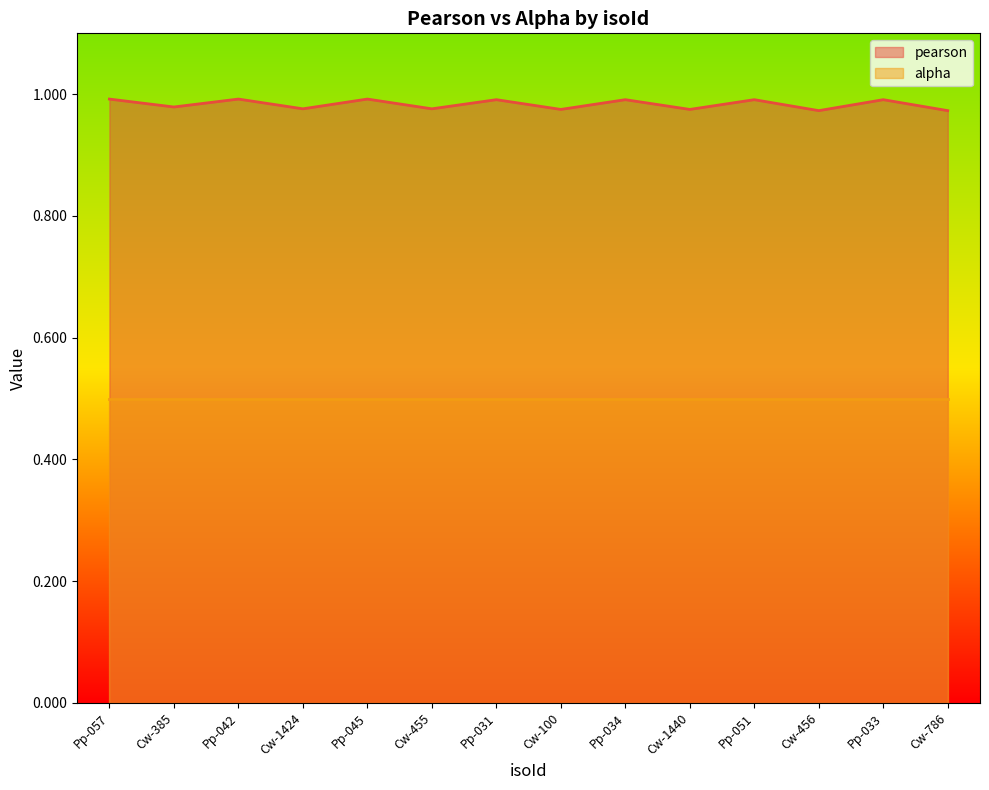

What position from the right is Pp-031?

8